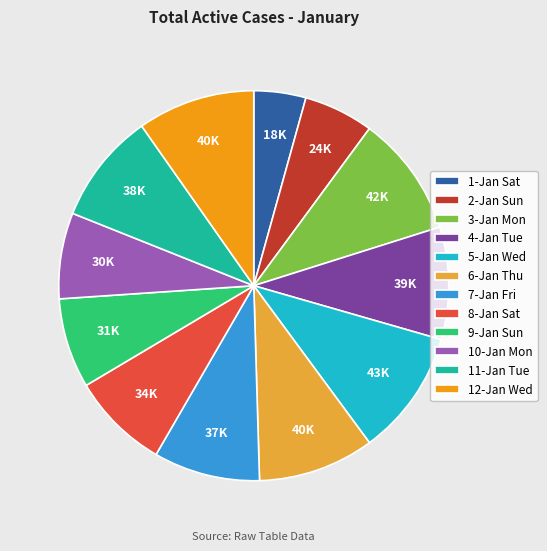

Do 10-Jan Mon and 2-Jan Sun together represent more than half of the pie?

No